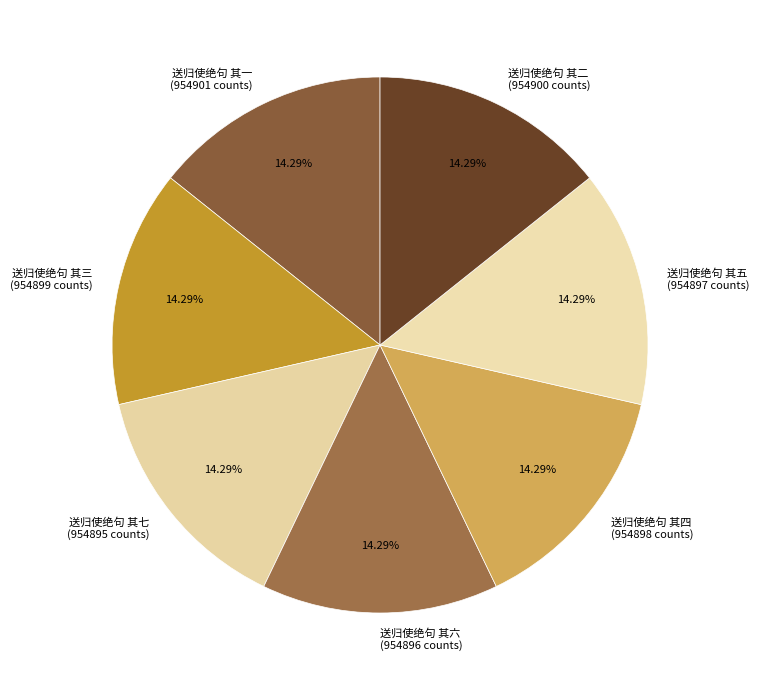

What percentage is the 送归使绝句 其四 slice, to the nearest percent?

14%